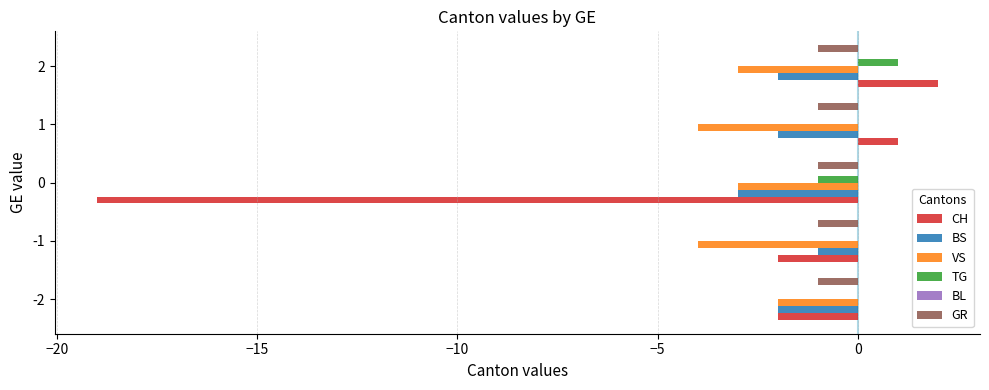

Which series changed the most between -2 and 0?

CH